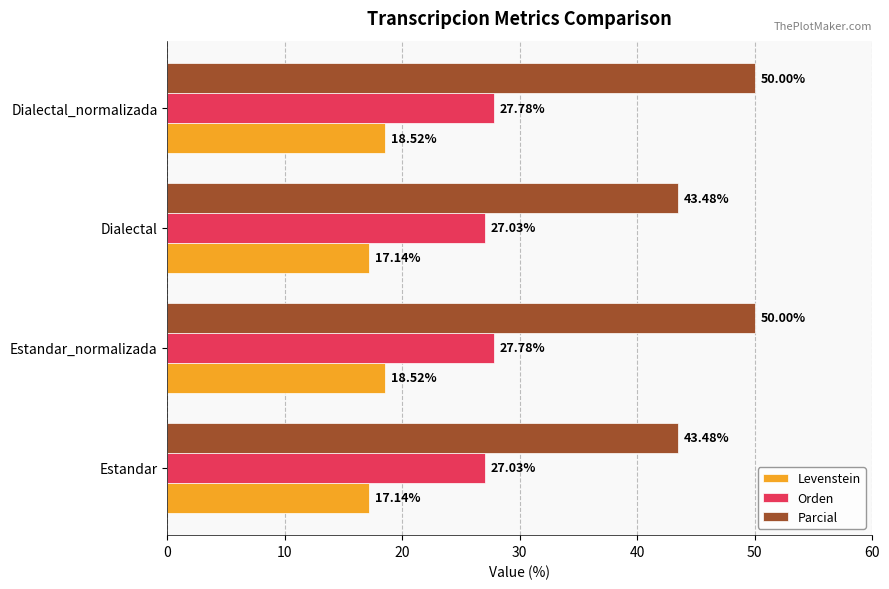

What is the sum of all Orden values?

109.6